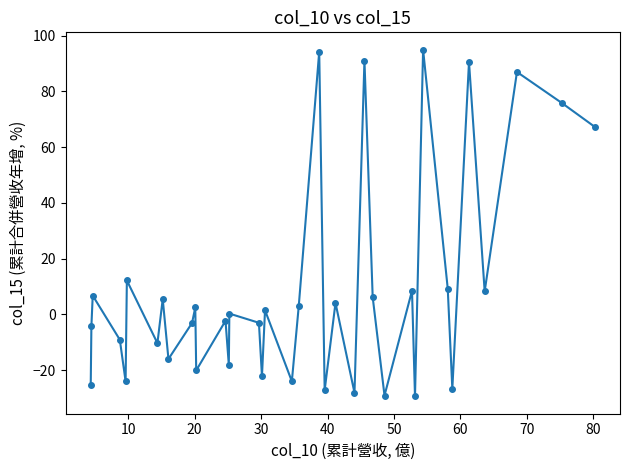

How many points are higher than both their immediate neighbors (excluding endpoints)?

14